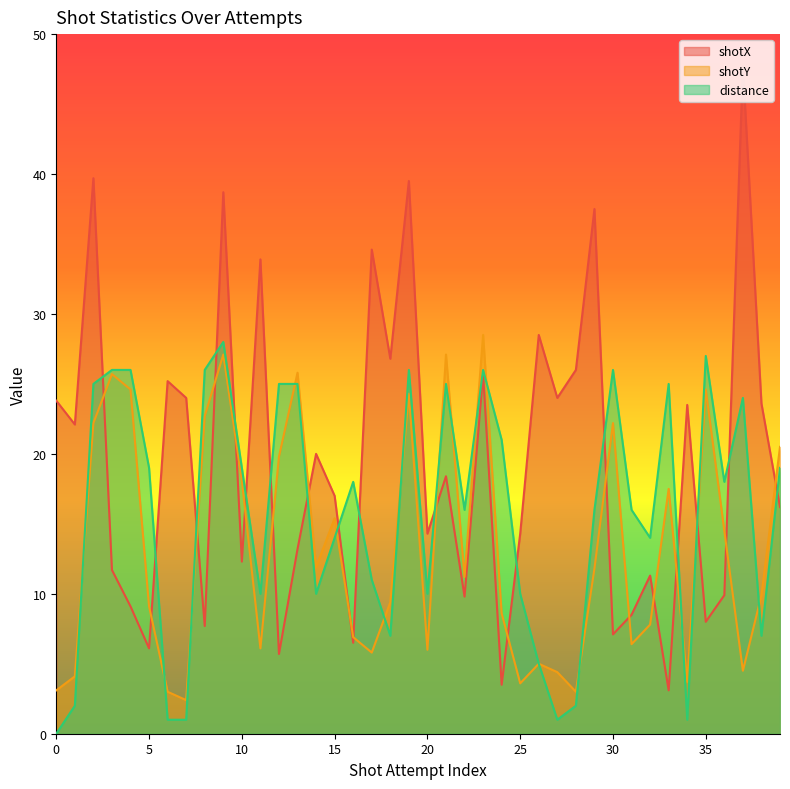

What is the value of the distance point at the 40th from the left?

19.0